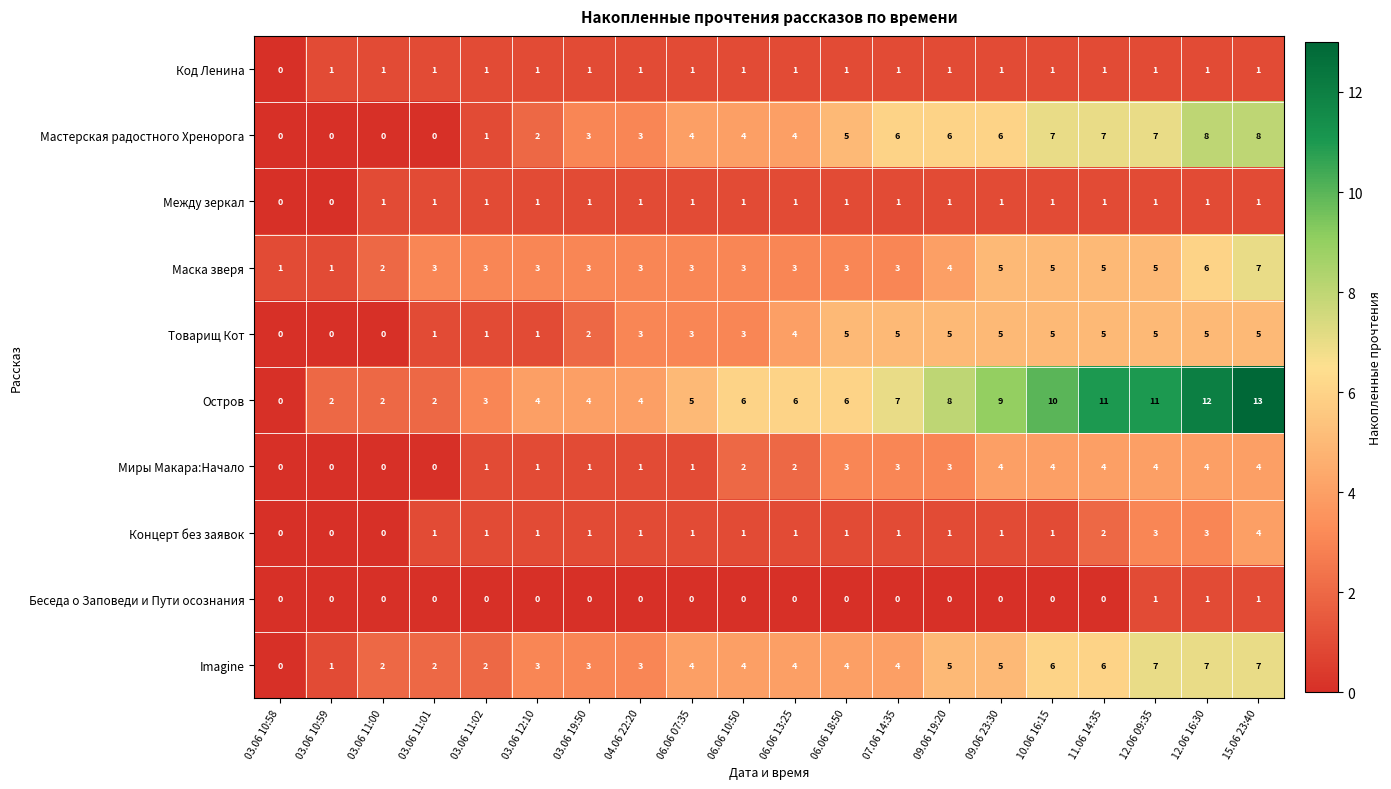

Which series has the largest total across all categories?

Остров